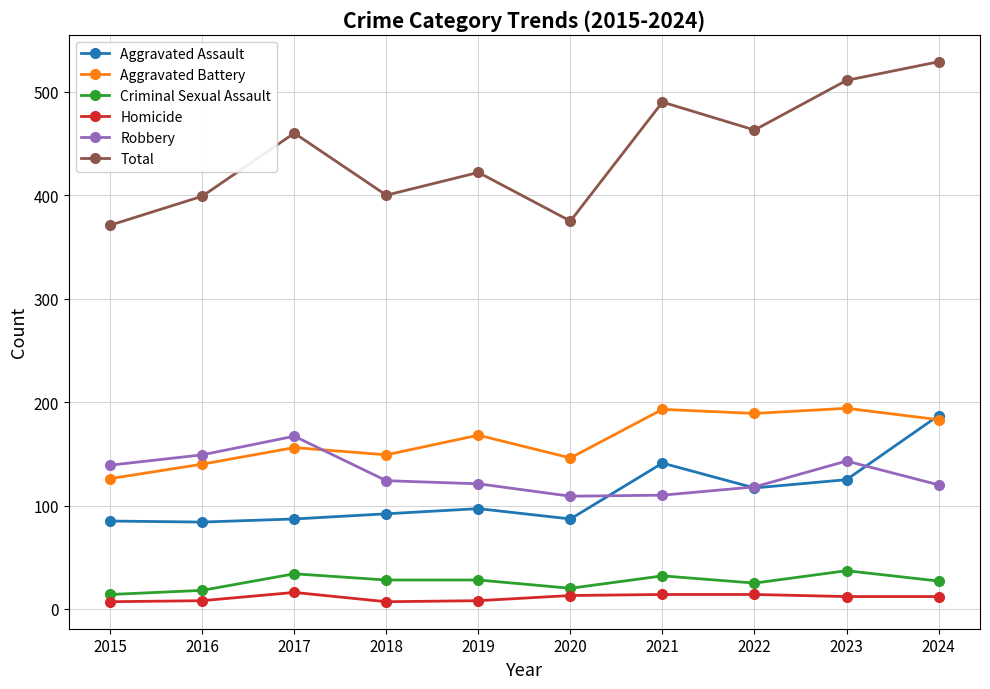

Rank the series by their maximum value, from lowest to highest.

Homicide, Criminal Sexual Assault, Robbery, Aggravated Assault, Aggravated Battery, Total